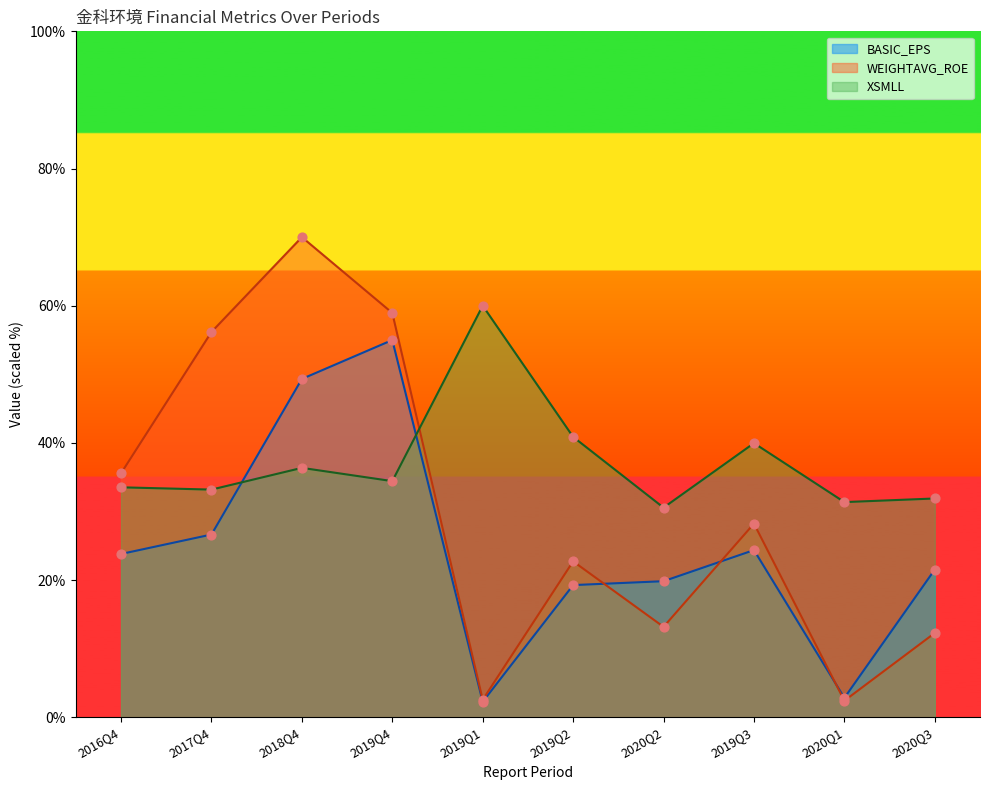

Which series contains the highest Y value?

WEIGHTAVG_ROE